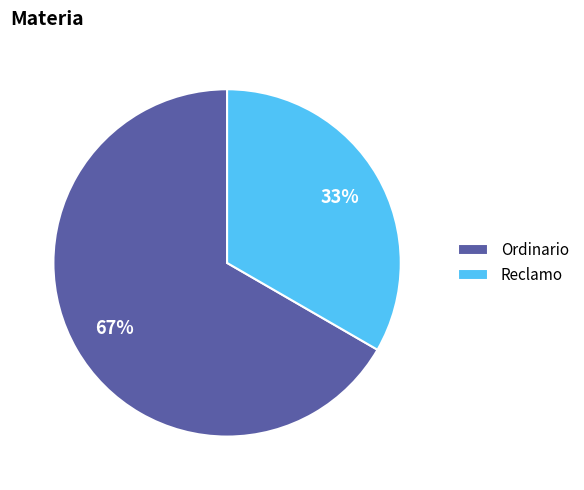

Combined, do Reclamo and Ordinario account for over 50%?

Yes